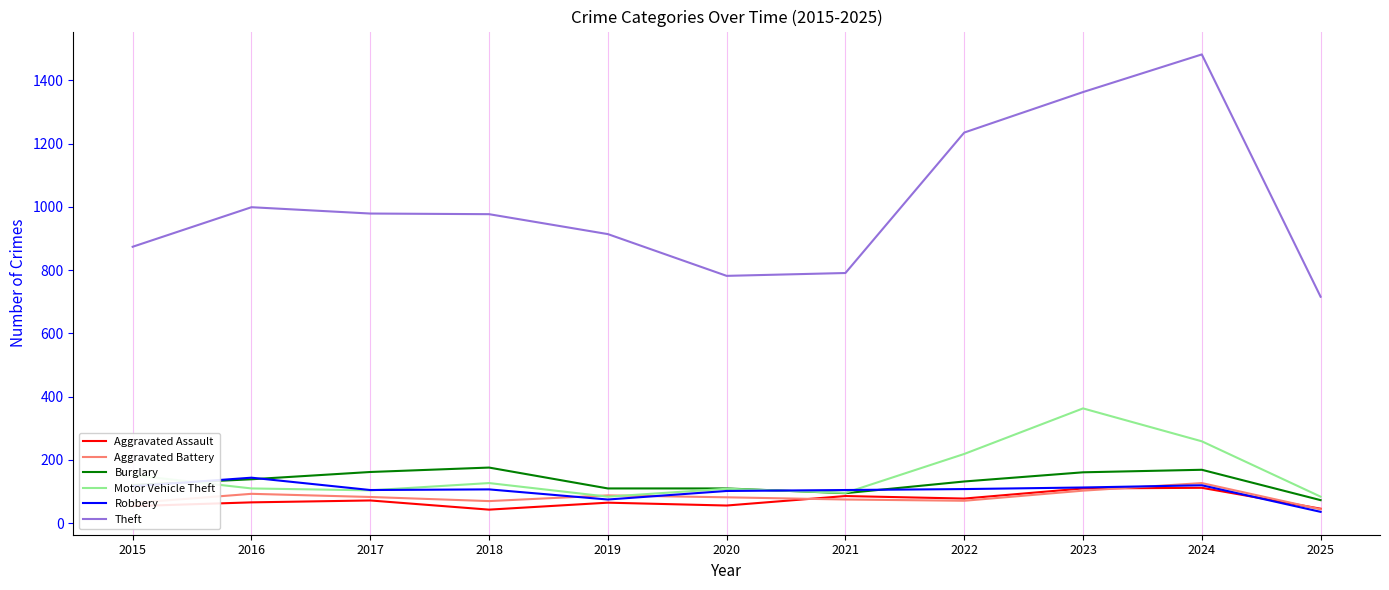

List the series in order of their peak value, lowest first.

Aggravated Assault, Aggravated Battery, Robbery, Burglary, Motor Vehicle Theft, Theft